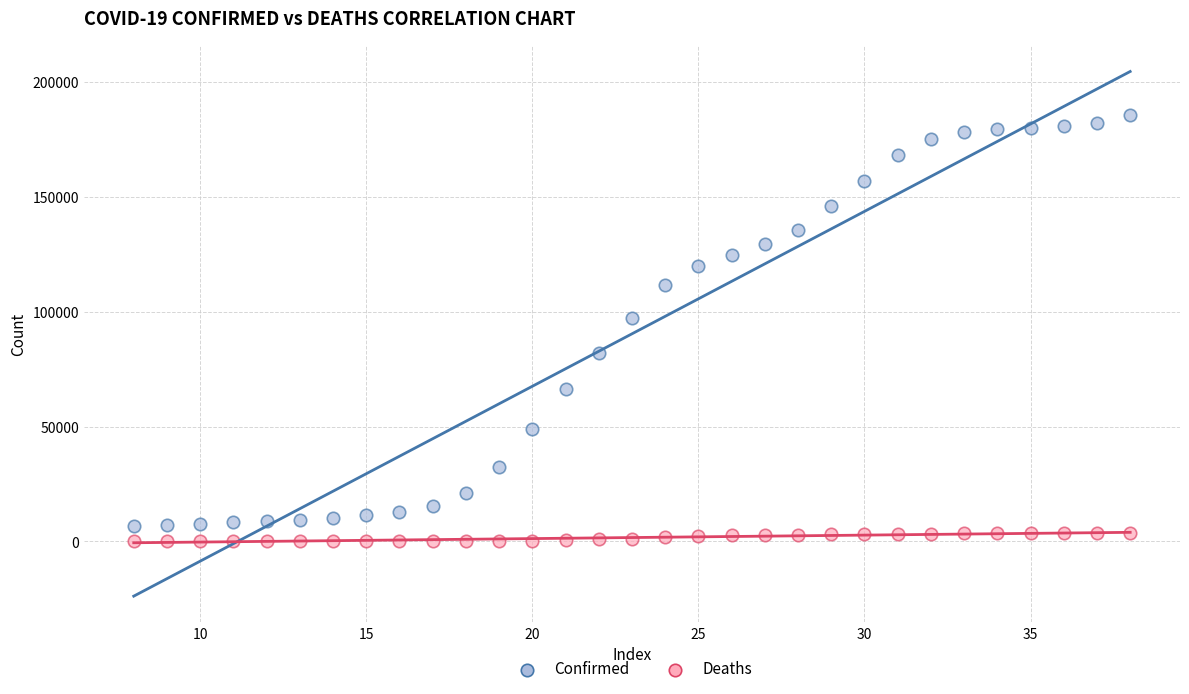

Which series contains the lowest Y value?

Deaths